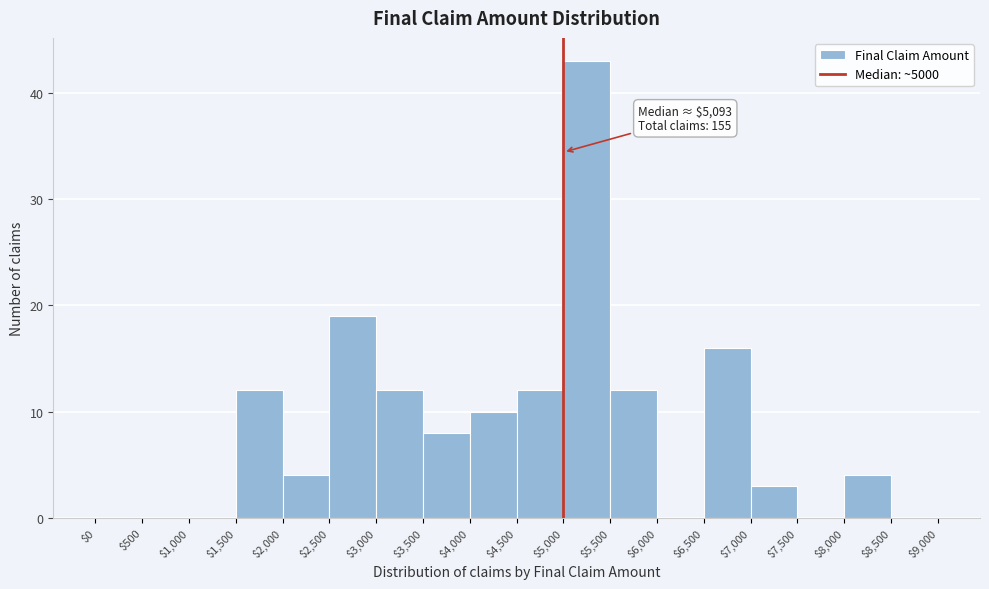

Over which range of the x-axis is the bar tallest?

$5,000 to $5,500